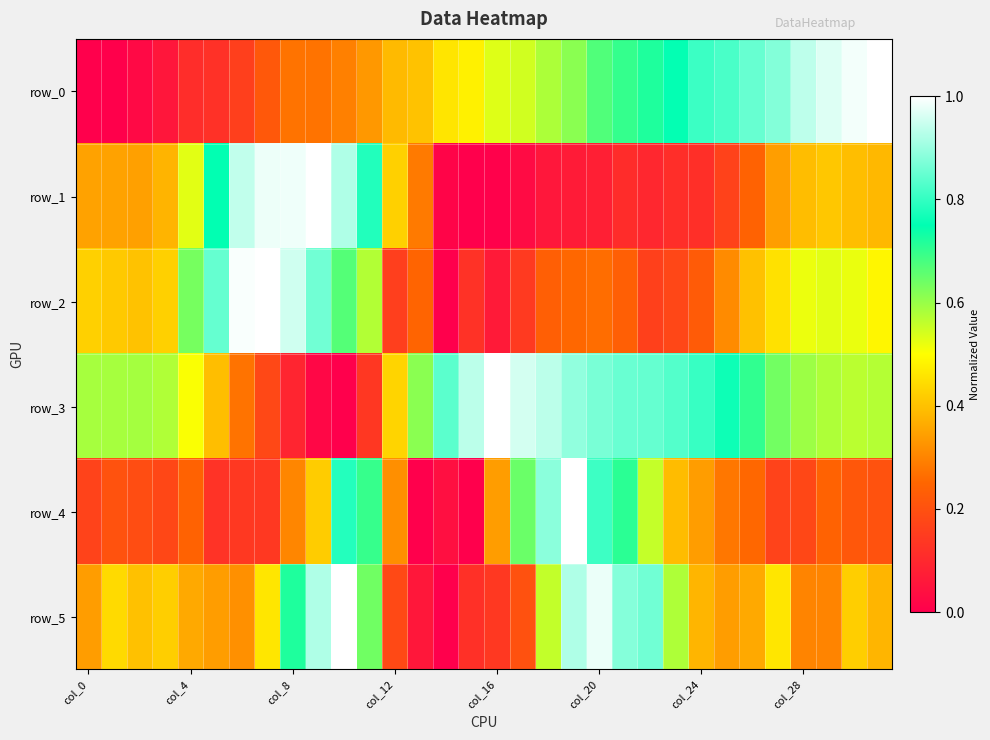

At how many categories does at least one series exceed 0?

32